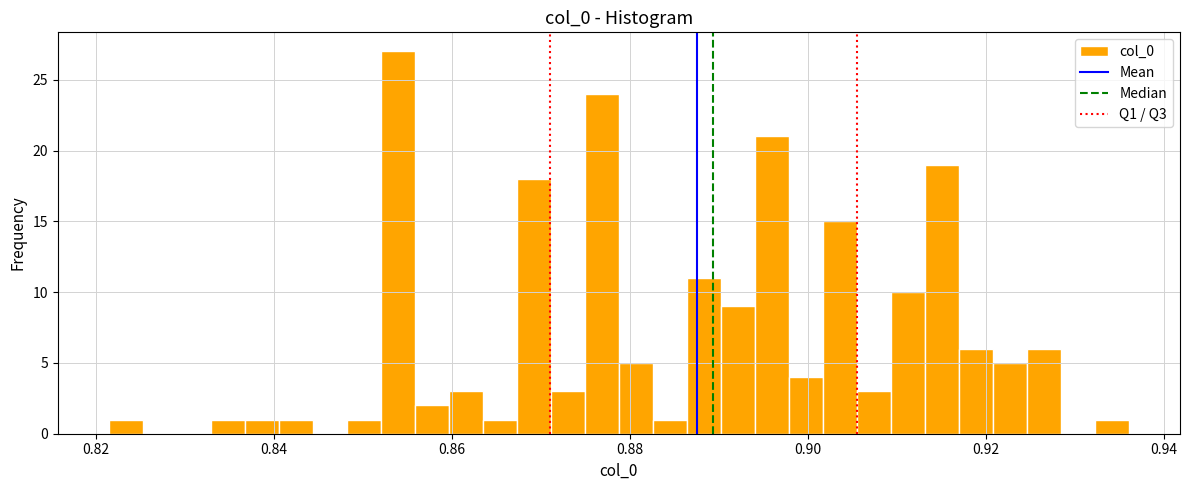

Read against the x-axis, roughly where is the centre of the tallest bar?

0.854